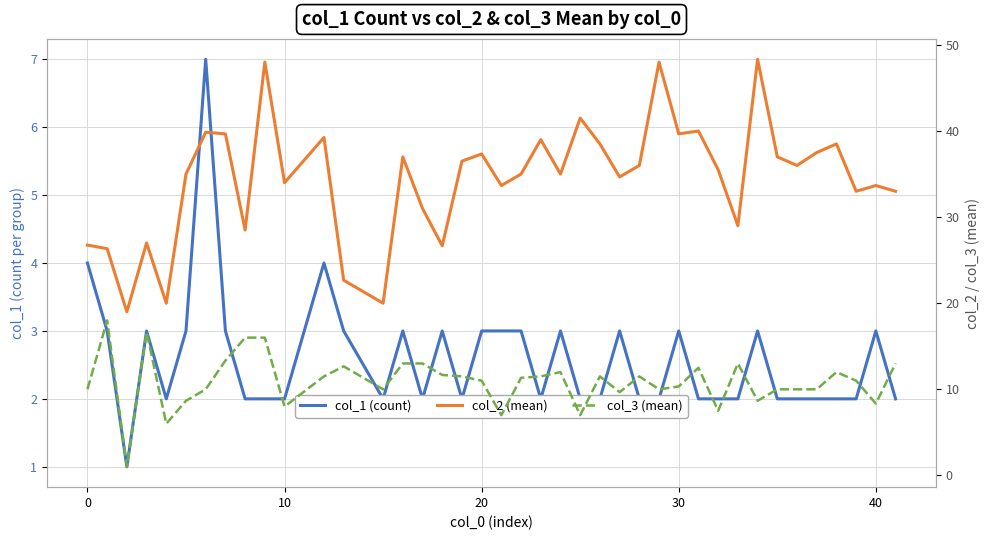

True or false: col_2 (mean) and col_1 (count) cross at least once.

False